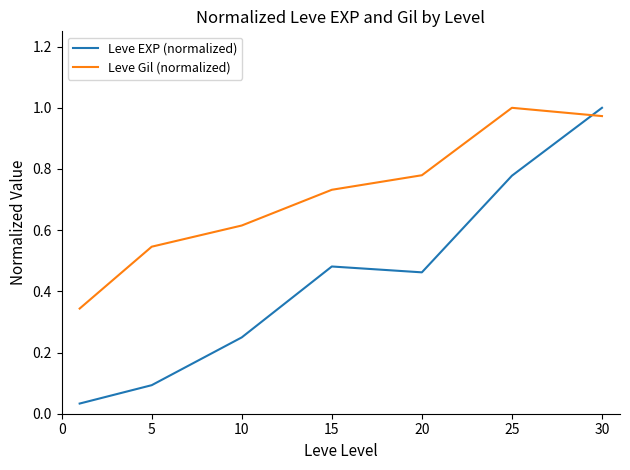

Does the chart have visible grid lines?

No